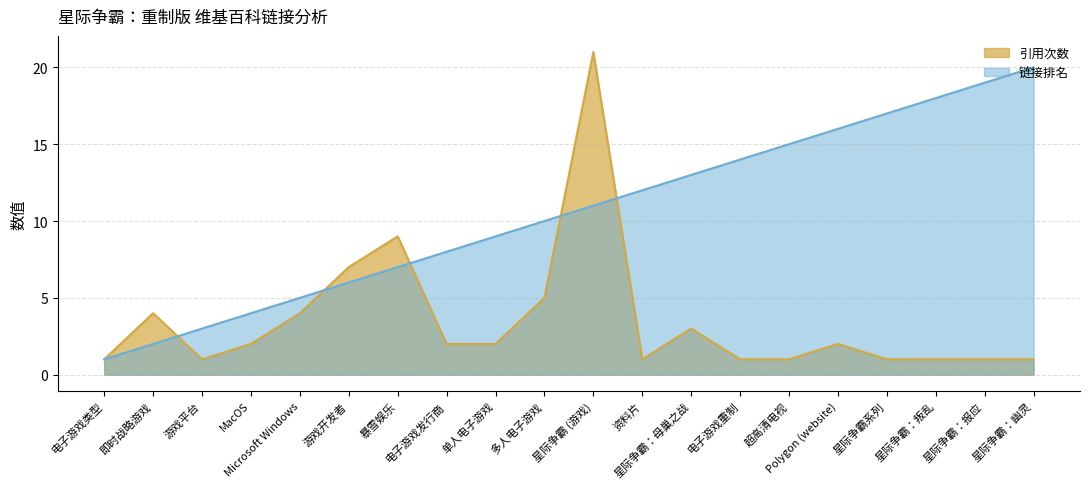

What is the difference between the 引用次数 values at 单人电子游戏 and 星际争霸：幽灵?

1